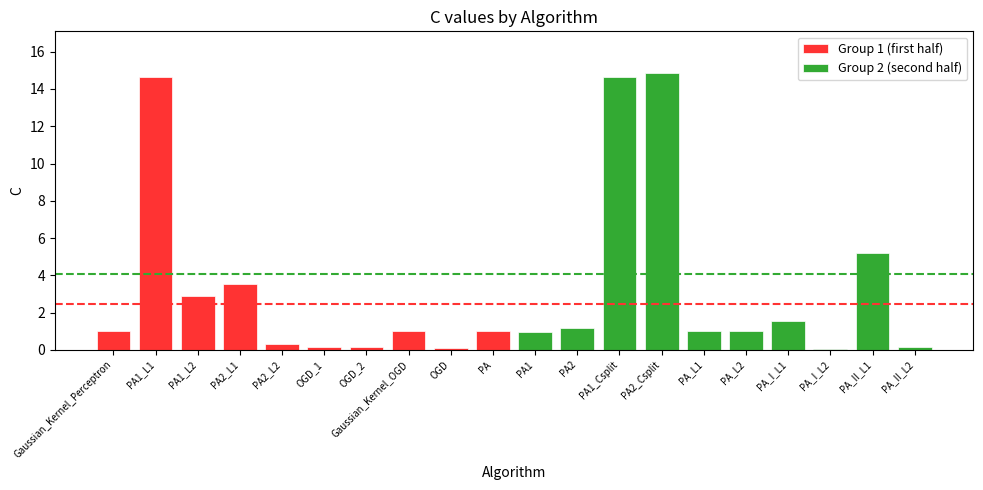

How many data points does each series have?

10